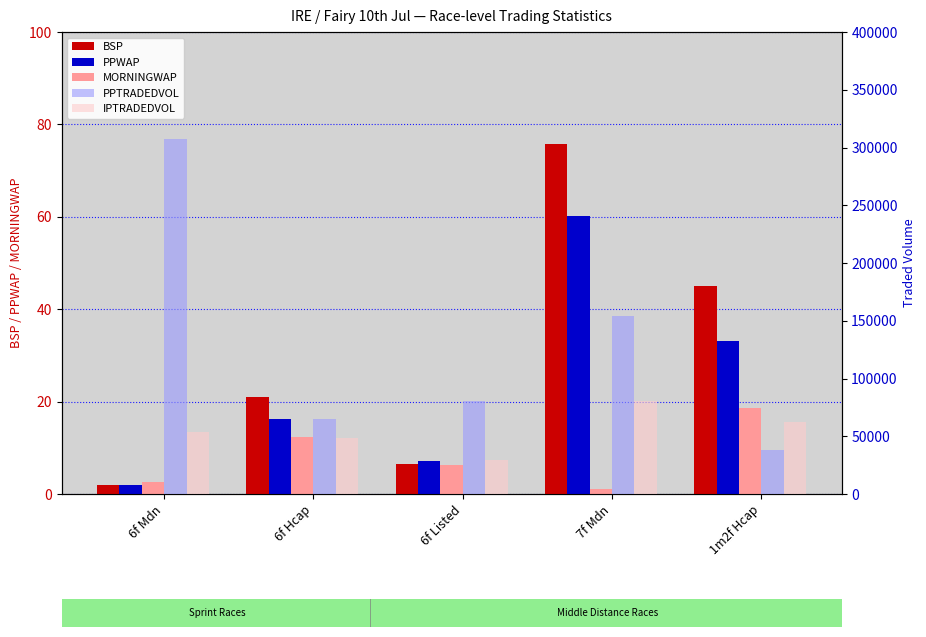

What is the greatest value displayed?

307010.5